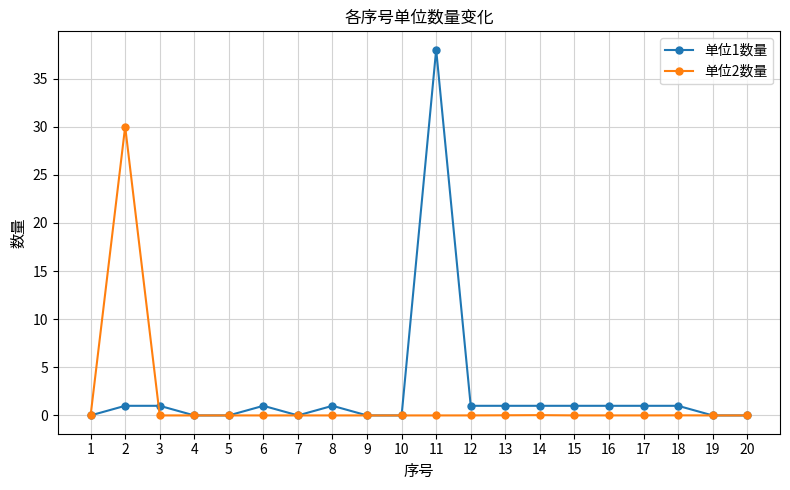

What is the value of the 单位1数量 point at the 16th from the left?

1.0